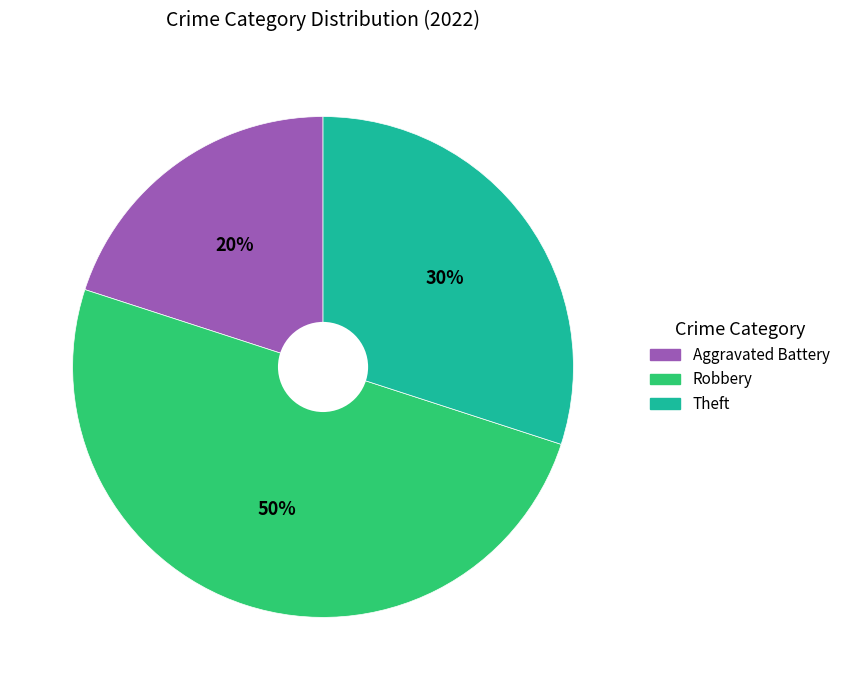

To the nearest percent, what is the difference between the largest and smallest slice percentages?

30%